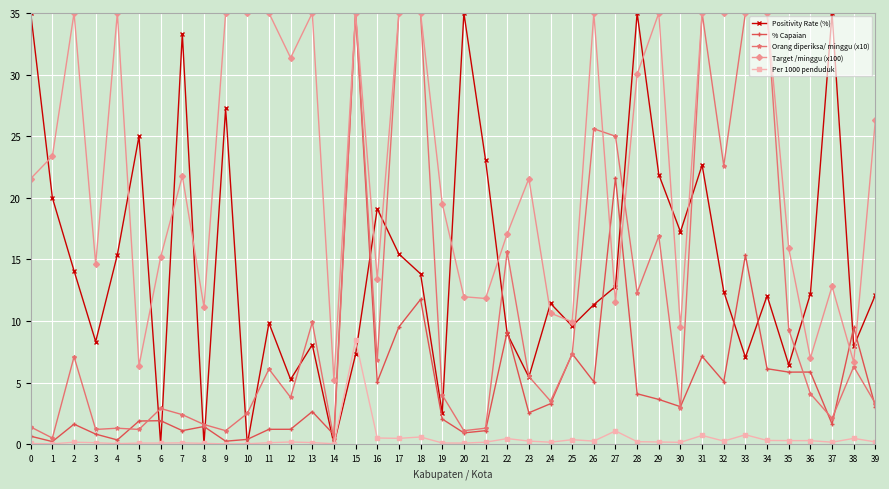

Is it true that Positivity Rate (%) equals 8.1 at 13?

True